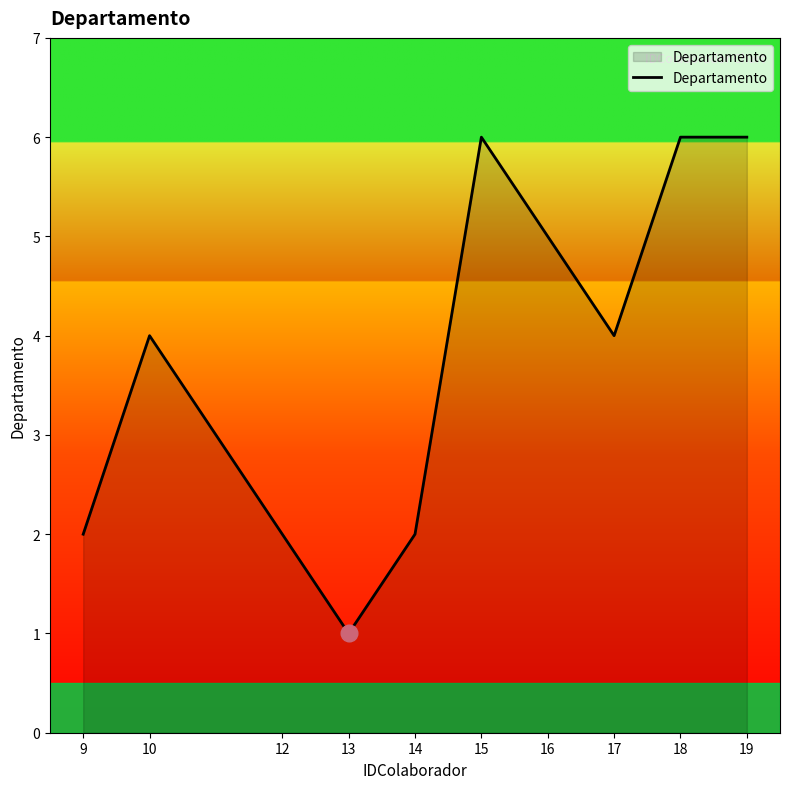

What value does the data have at 14?

2